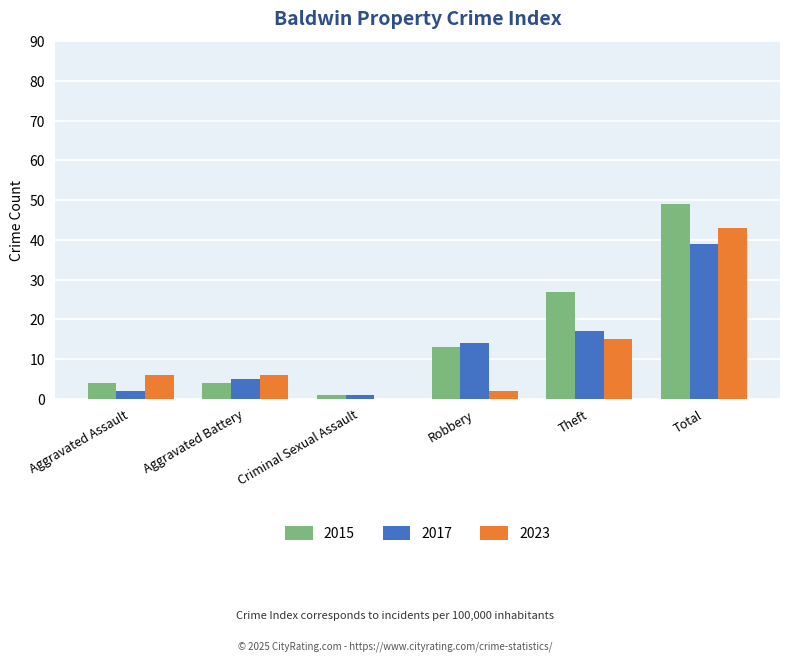

The 2023 series shows 11 at Aggravated Battery. True or false?

False